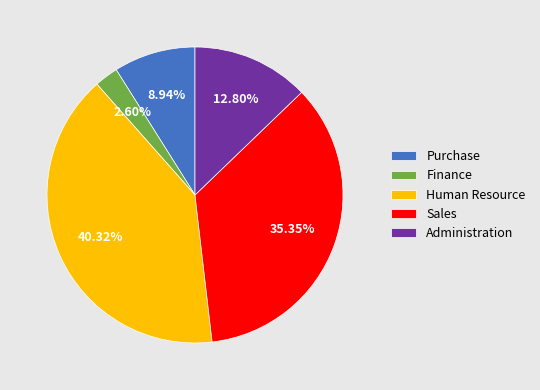

What is the ratio of the value at Administration to the value at Purchase?

1.4